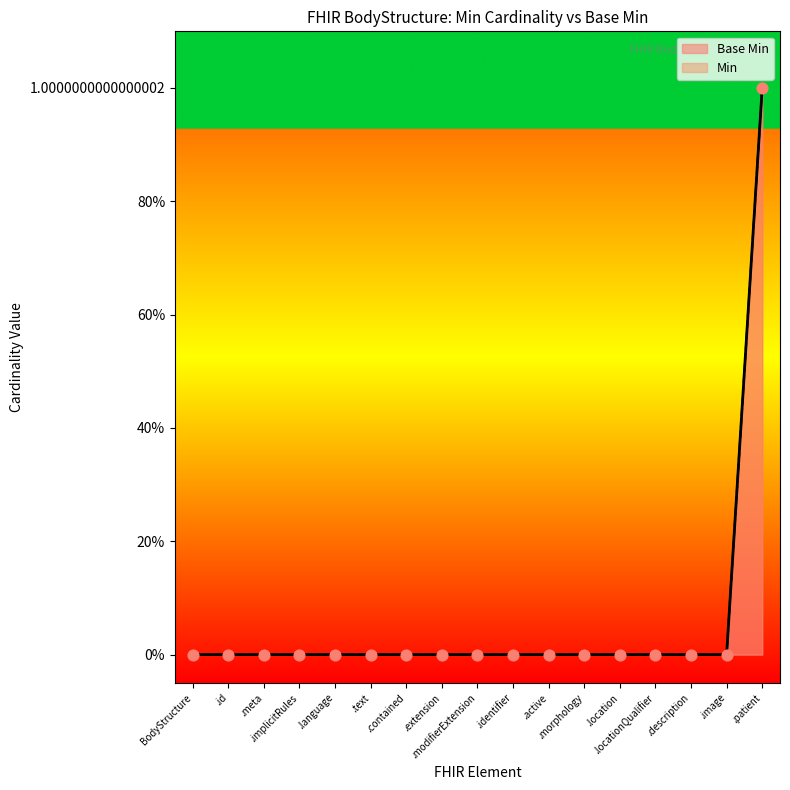

Which has a higher value, .locationQualifier or .text?

.locationQualifier